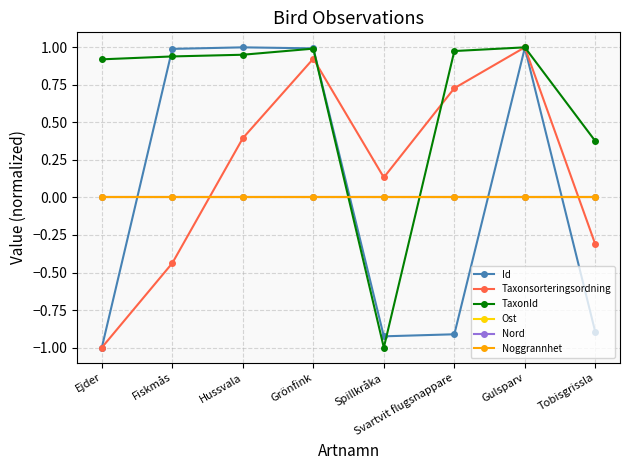

Does the chart have visible grid lines?

Yes